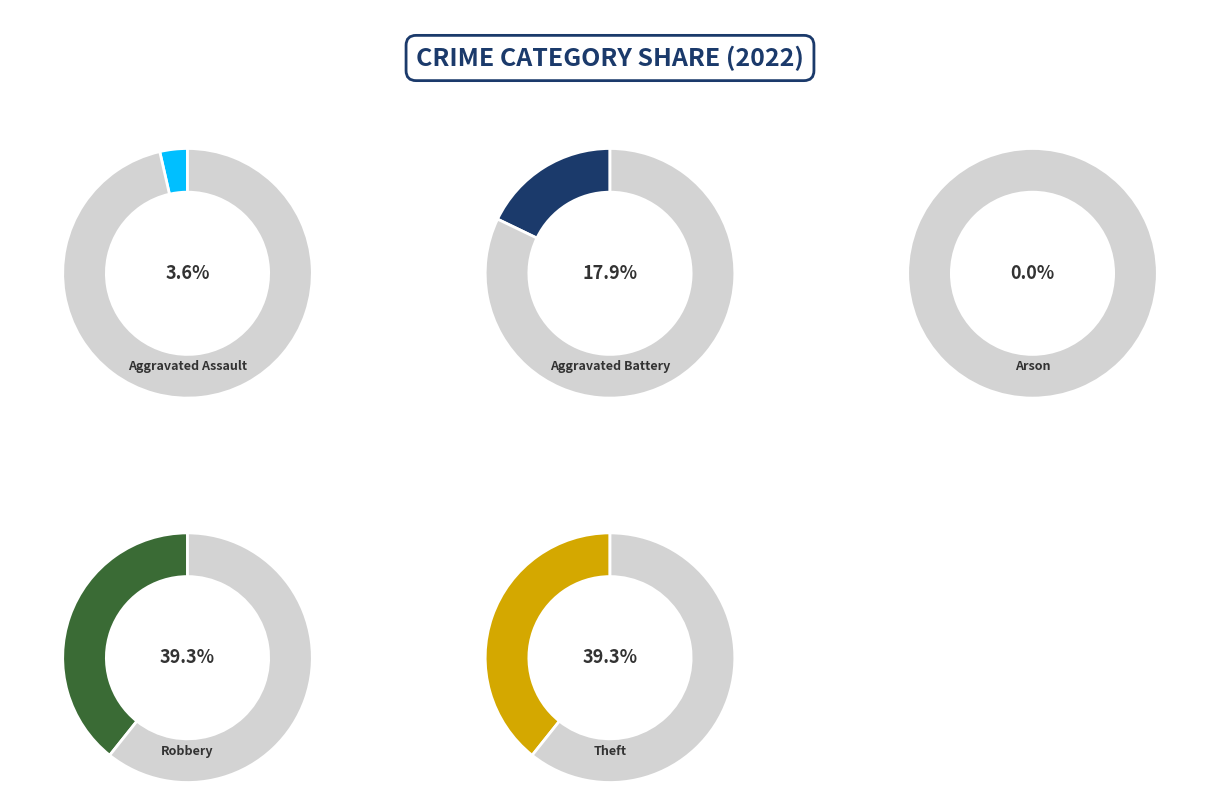

Approximately how many times larger is the value at Theft compared to Aggravated Battery?

2.2